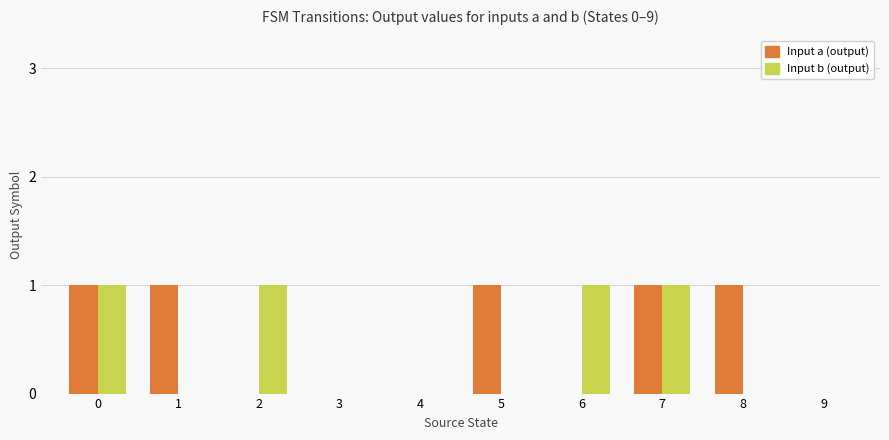

How many Input b (output) values are between 0 and 1?

10